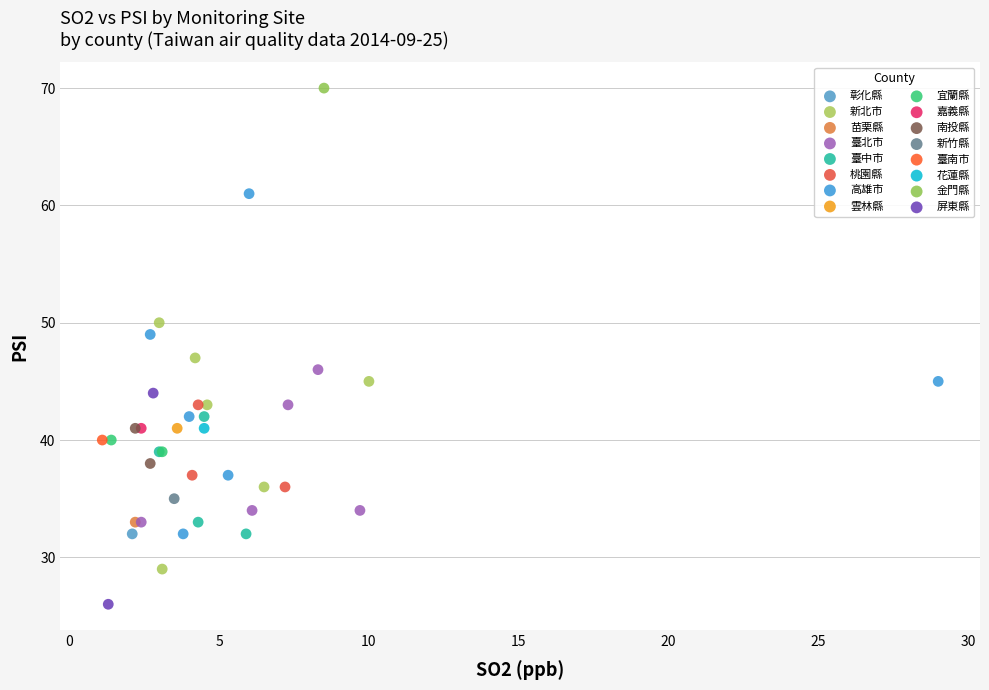

Which series contains the highest Y value?

金門縣